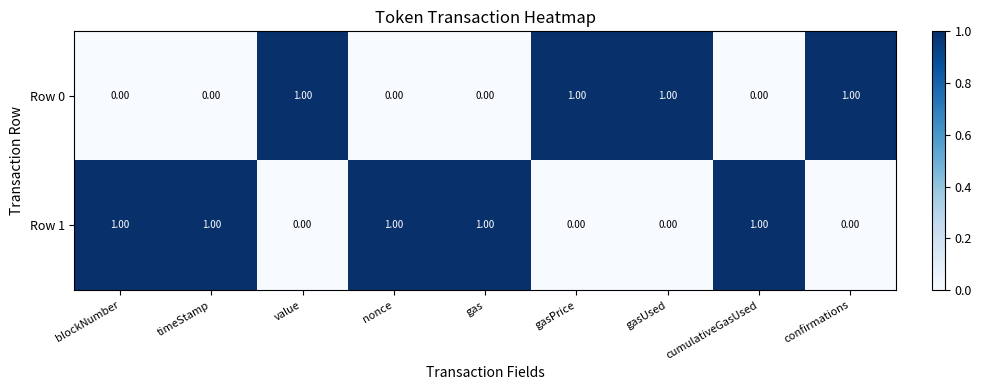

At gasPrice, list the series in order from largest to smallest.

Row 0, Row 1